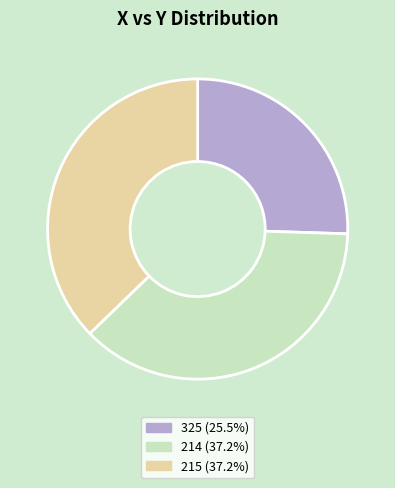

What is the ratio of the value at 325 to the value at 215?

0.7